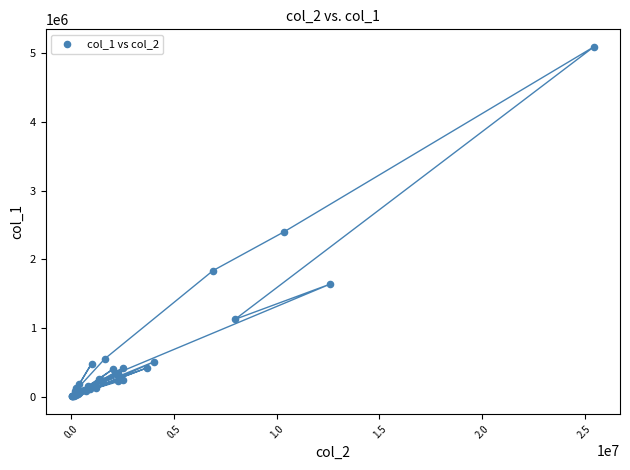

What Y value in the scatter plot is closest to 2549500?

2402000